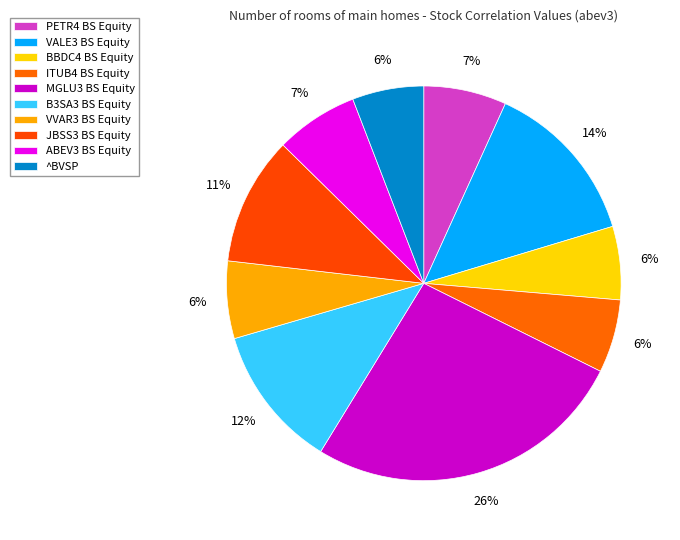

Which has a higher value, ^BVSP or JBSS3 BS Equity?

JBSS3 BS Equity